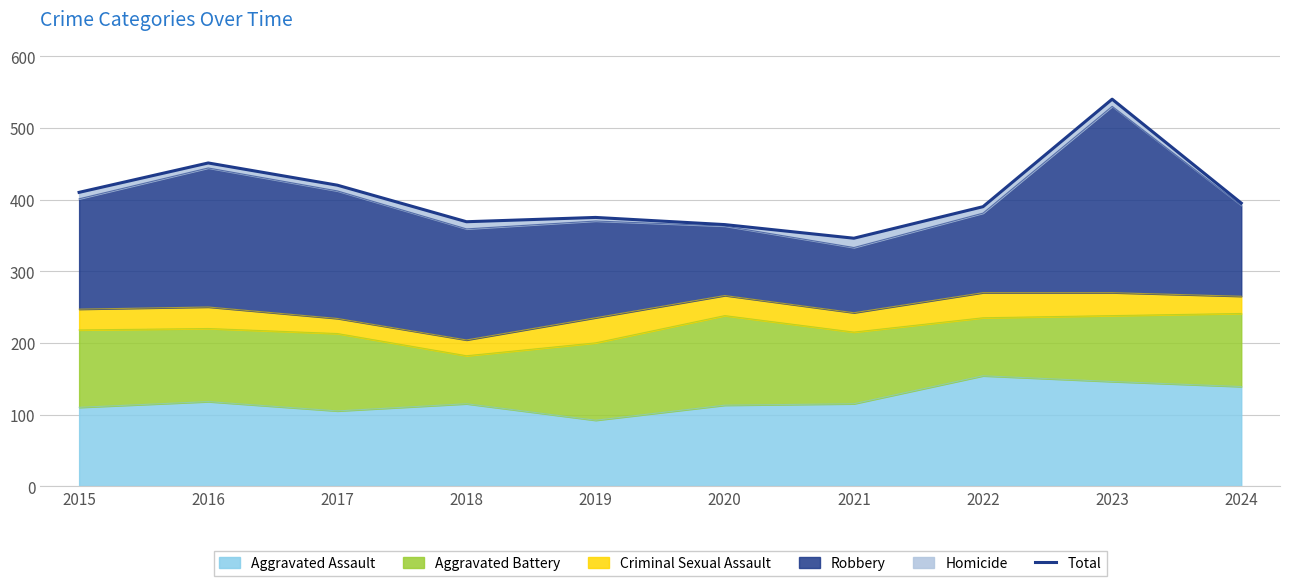

True or false: the data shows 538 at 2018.

False